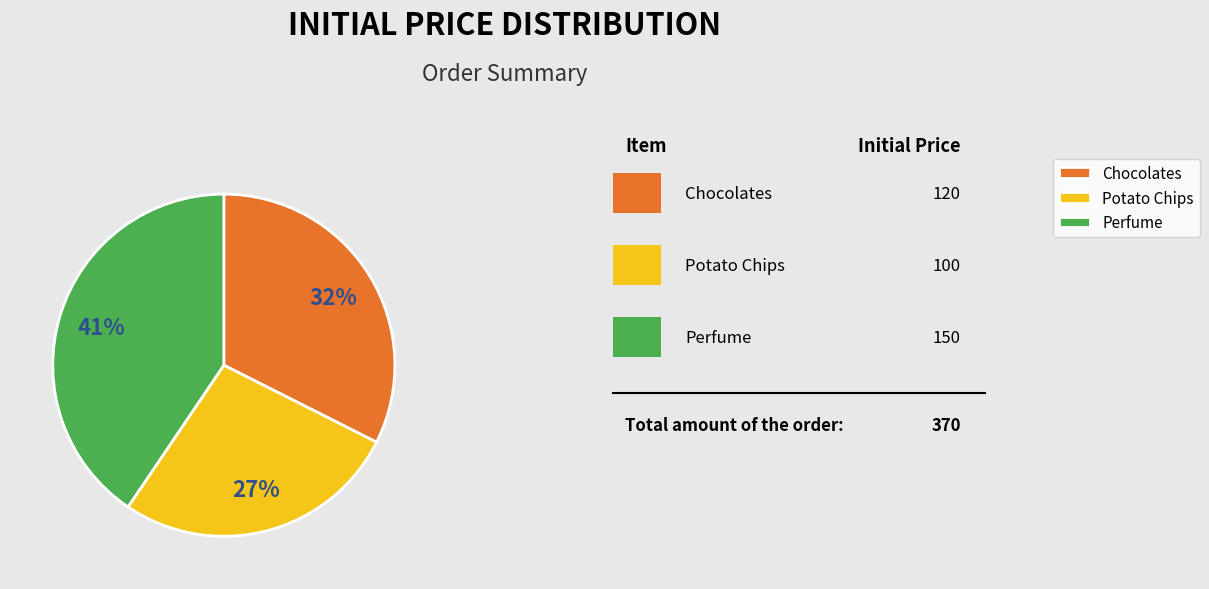

Is the sum of Chocolates and Potato Chips greater than half?

Yes